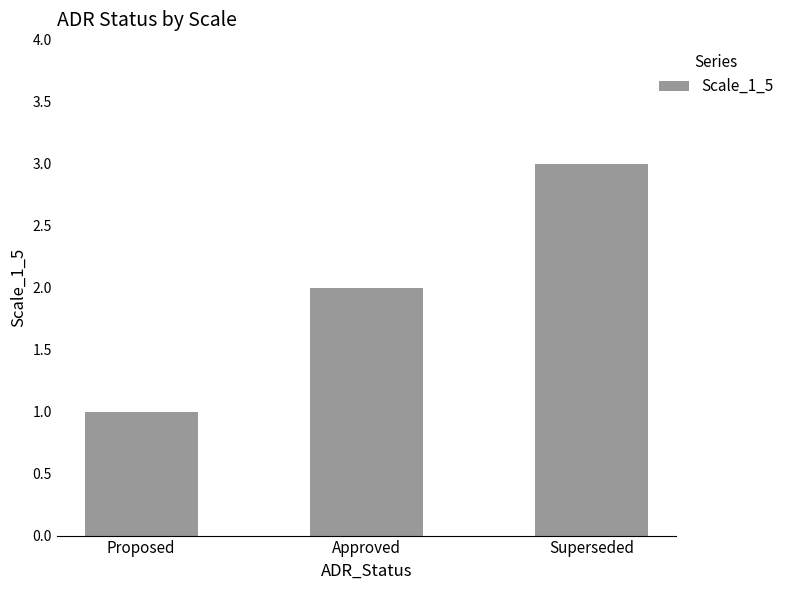

Are the bars grouped side by side (vs. stacked)?

No